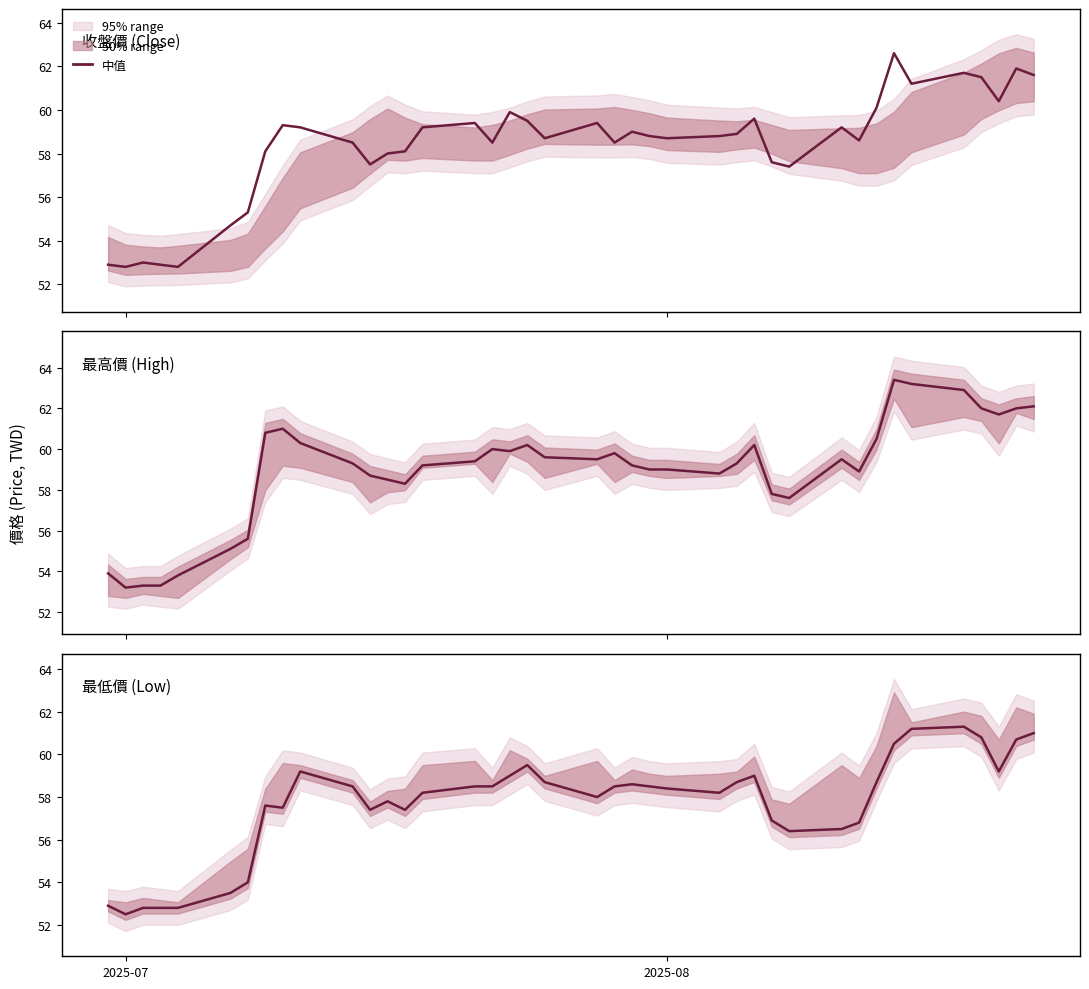

Does the chart display data point markers on the line(s)?

No